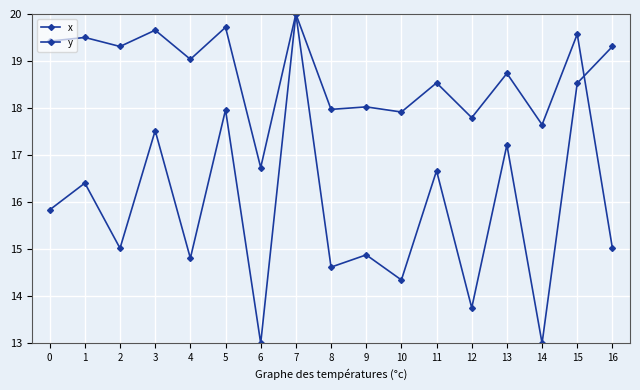

How many lines are shown in the chart?

2